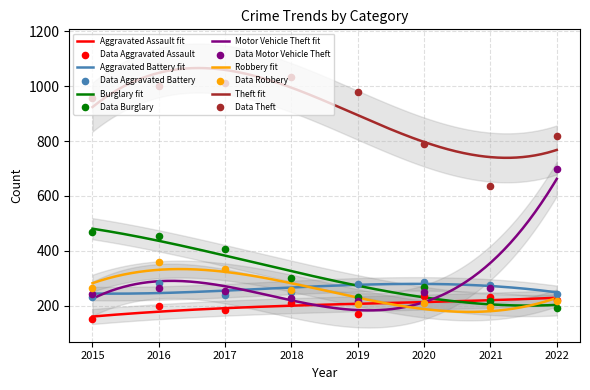

Which series has the largest total across all categories?

Theft